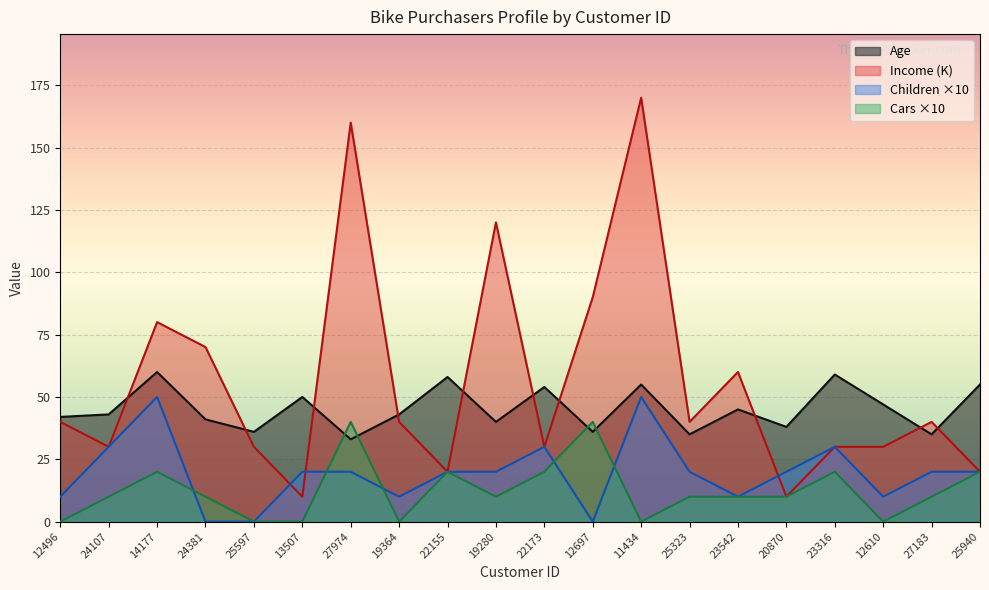

At 19364, list the series in order from largest to smallest.

Age, Income (K), Children ×10, Cars ×10